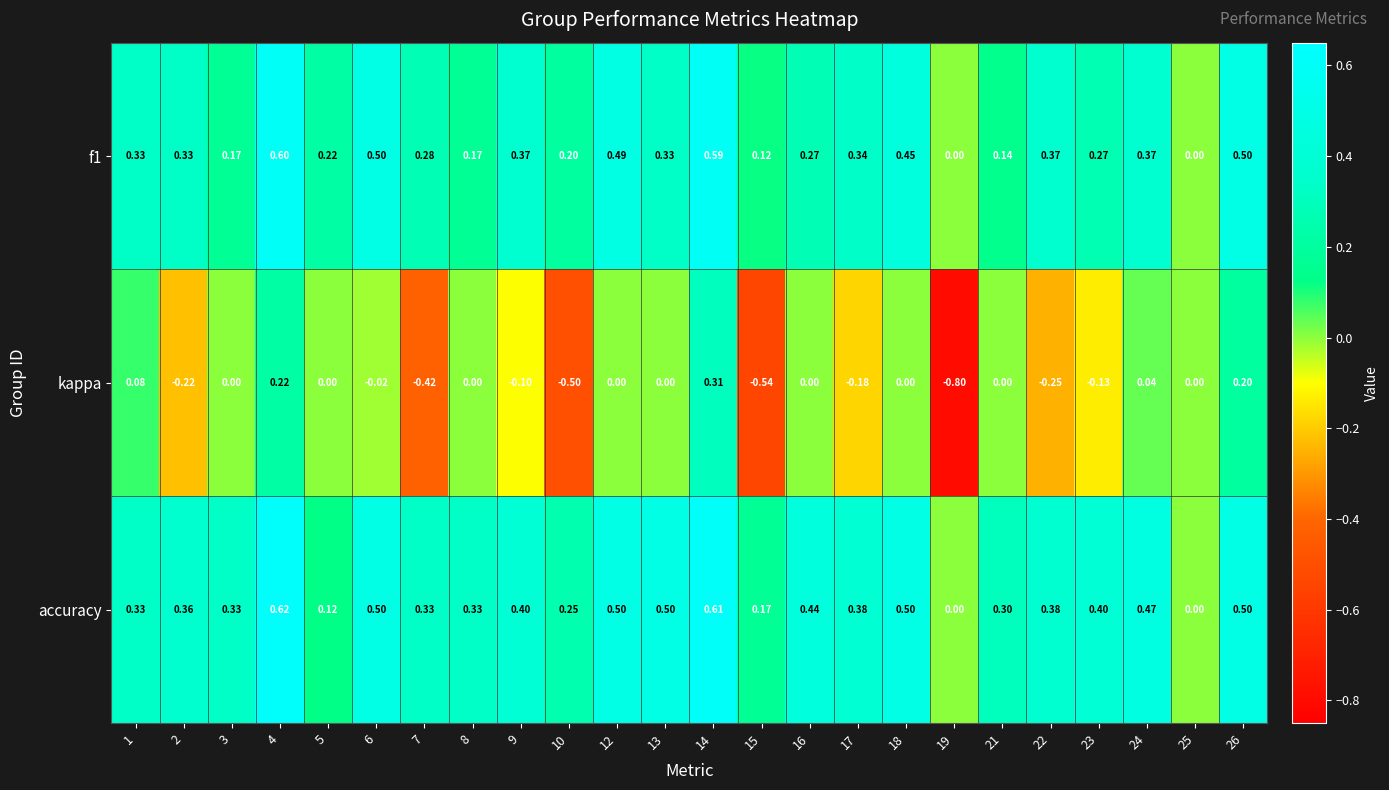

Between 2 and 3, which series saw the biggest shift?

kappa